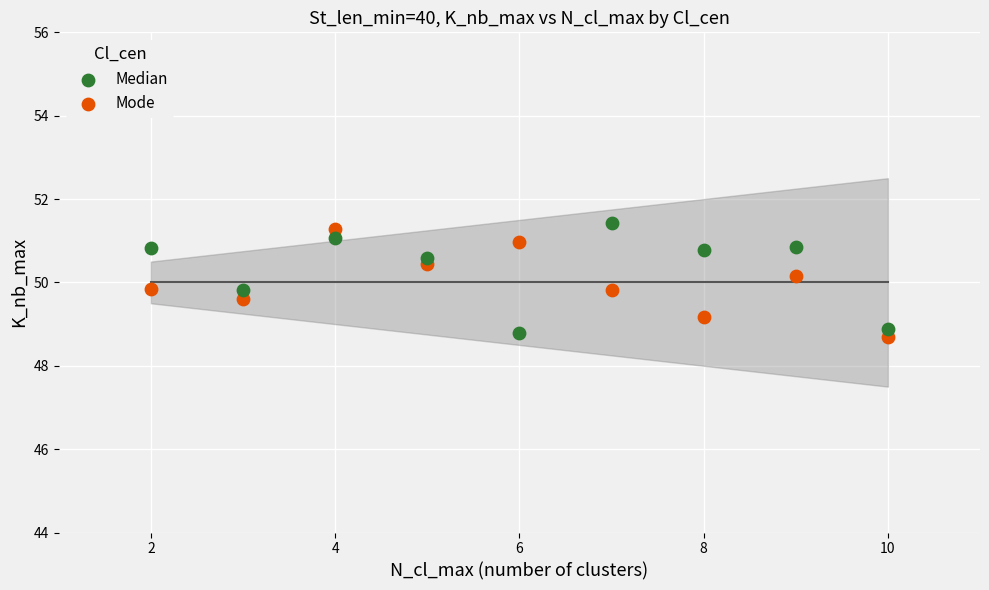

Across all data points, what is the range of Y values (max minus min)?

2.7